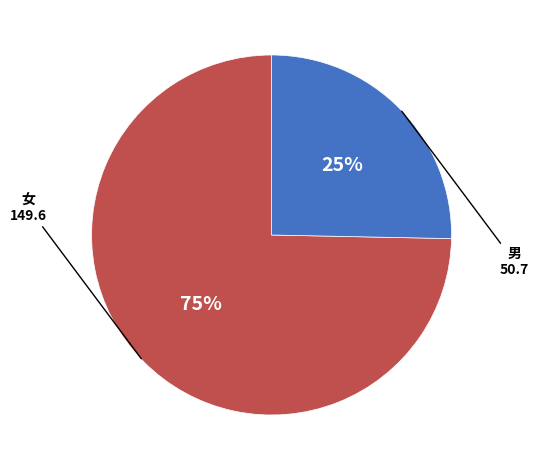

Does any single category account for the majority?

Yes